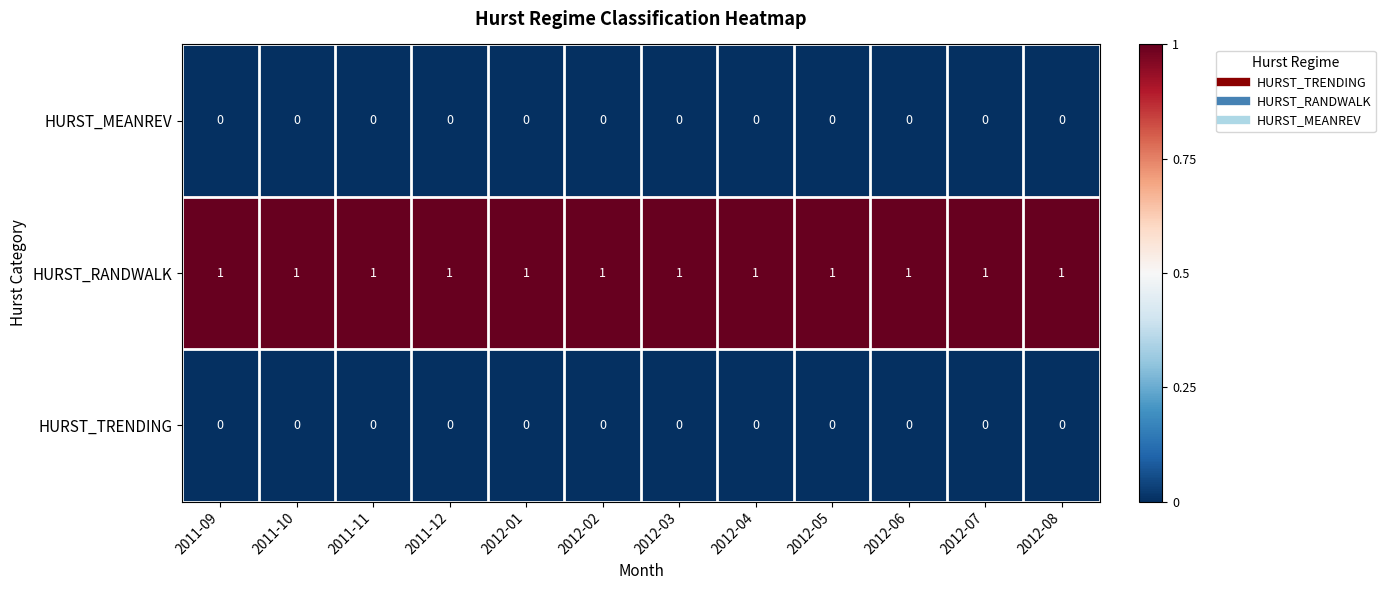

What is the greatest value displayed?

1